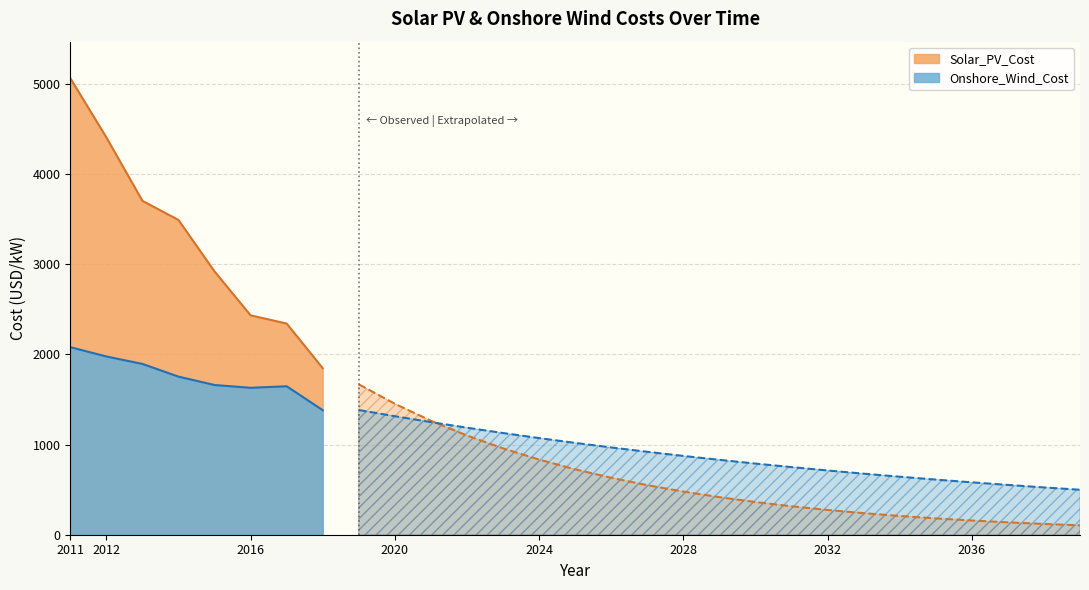

Where is Onshore_Wind_Cost nearest to the value 1289?

2020